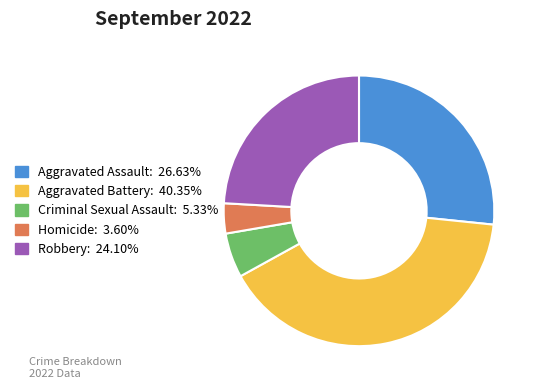

Which slice is the smallest?

Homicide